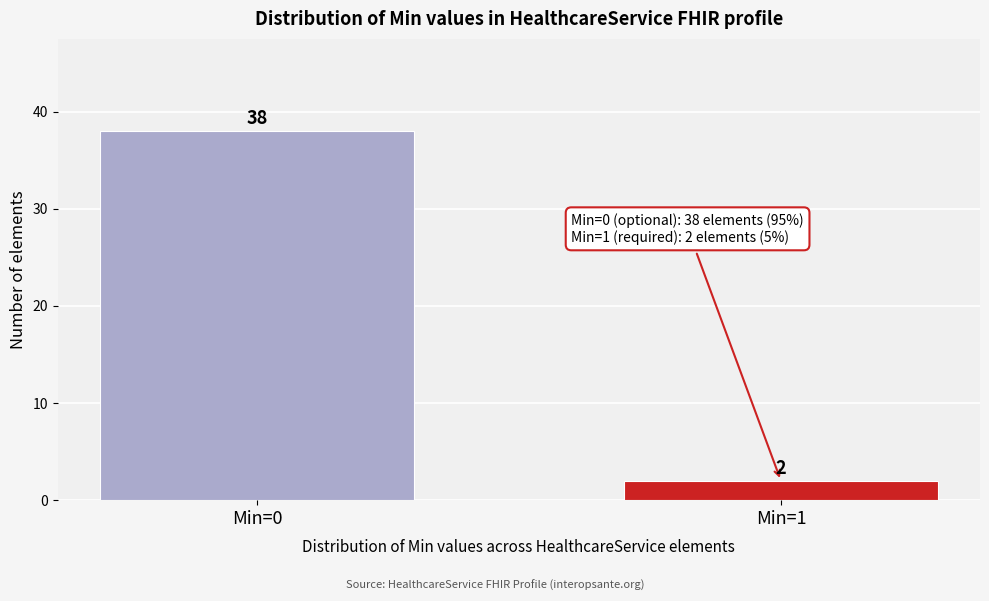

Reading right to left, list all the values displayed in this chart.

Min=1=2	Min=0=38